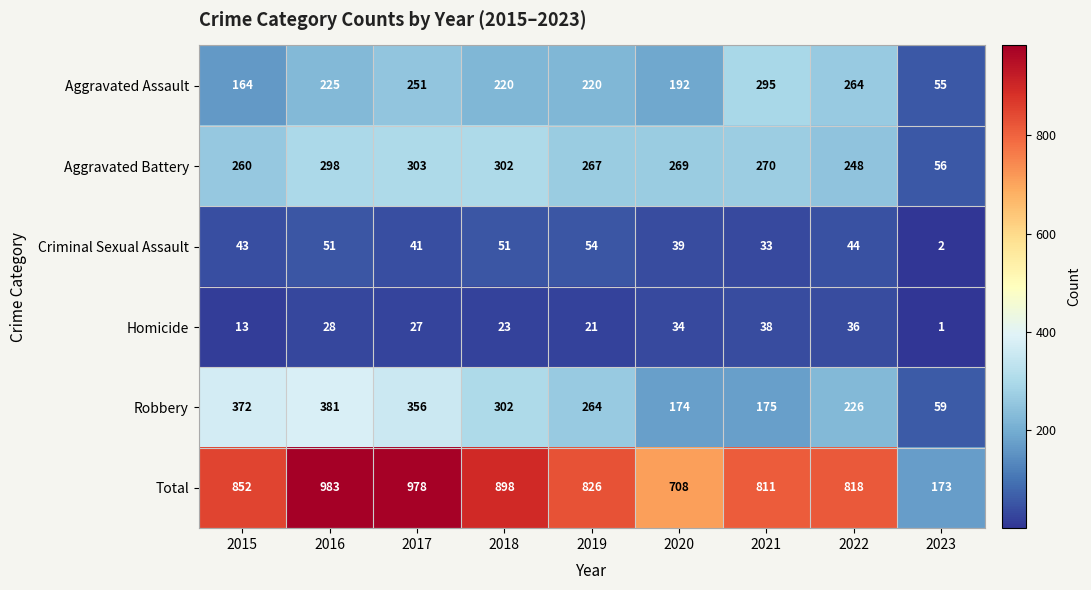

Where does the Robbery series first go above 264?

2015